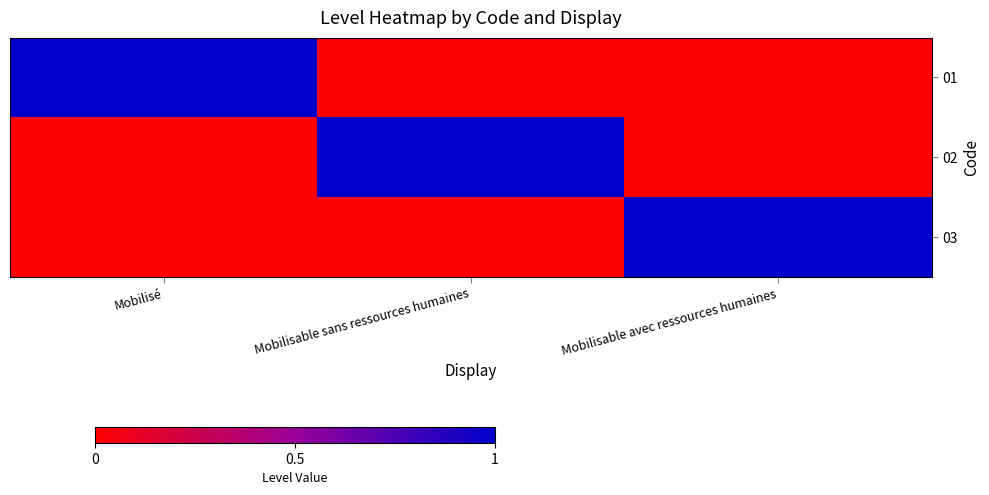

What is the difference between the highest and lowest values at Mobilisé?

1